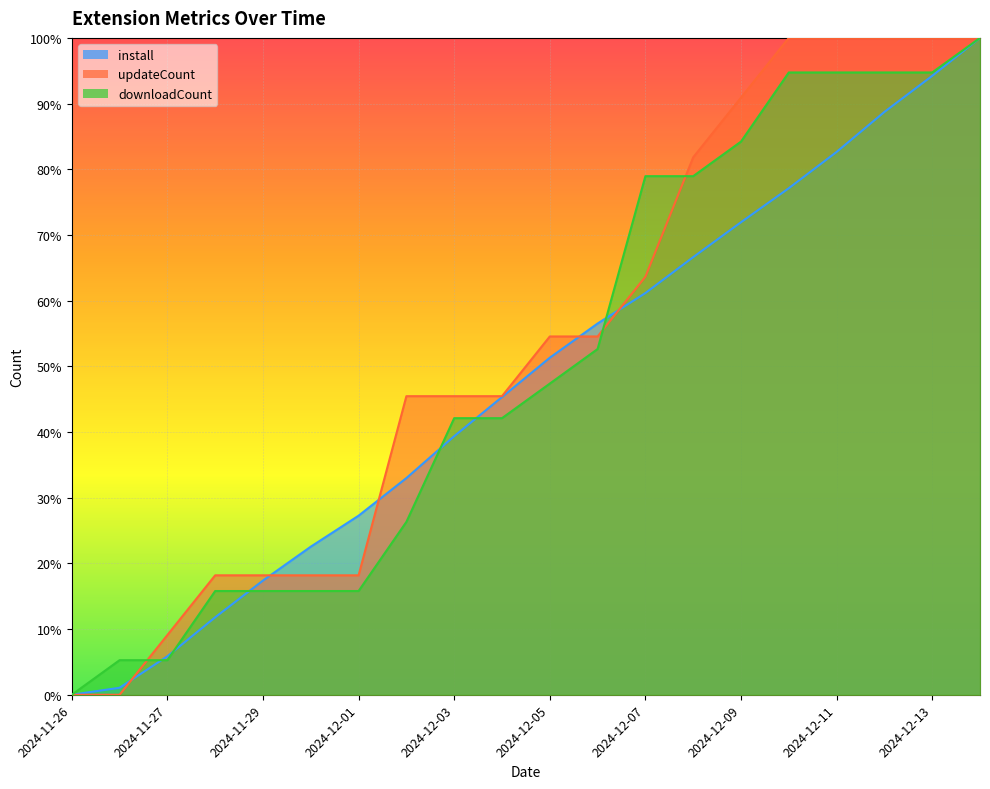

Does the chart display data point markers on the line(s)?

No